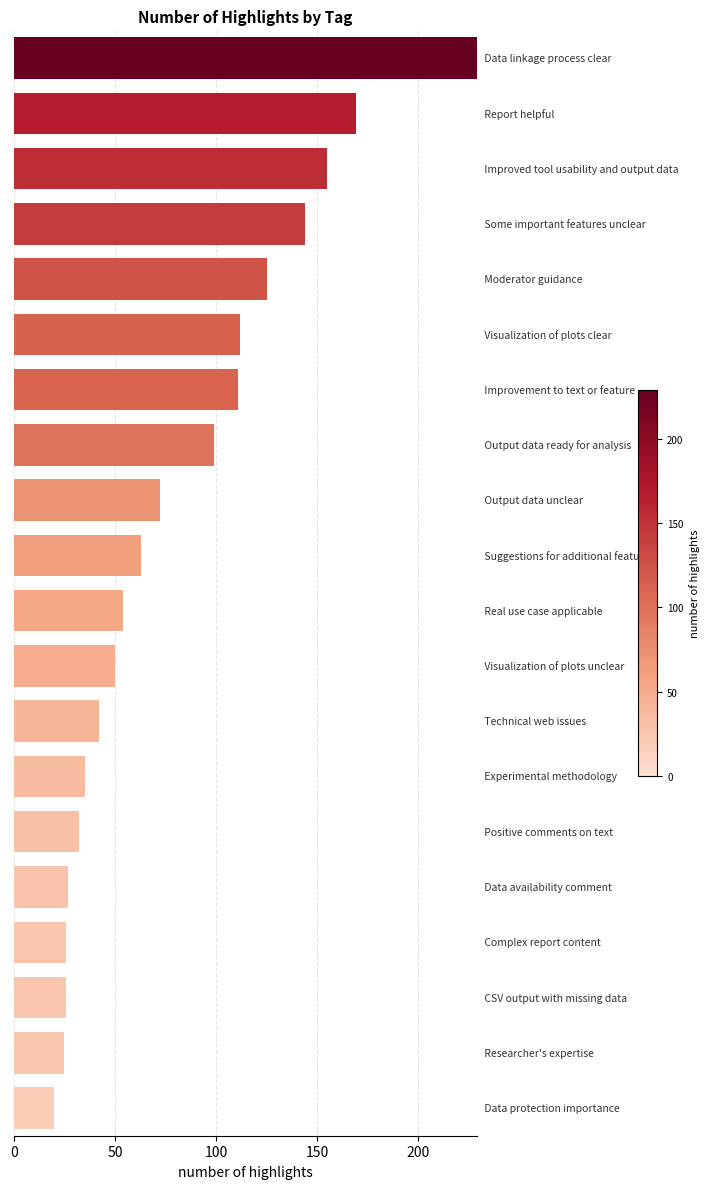

What is the value of the 7th bar from the top?

111